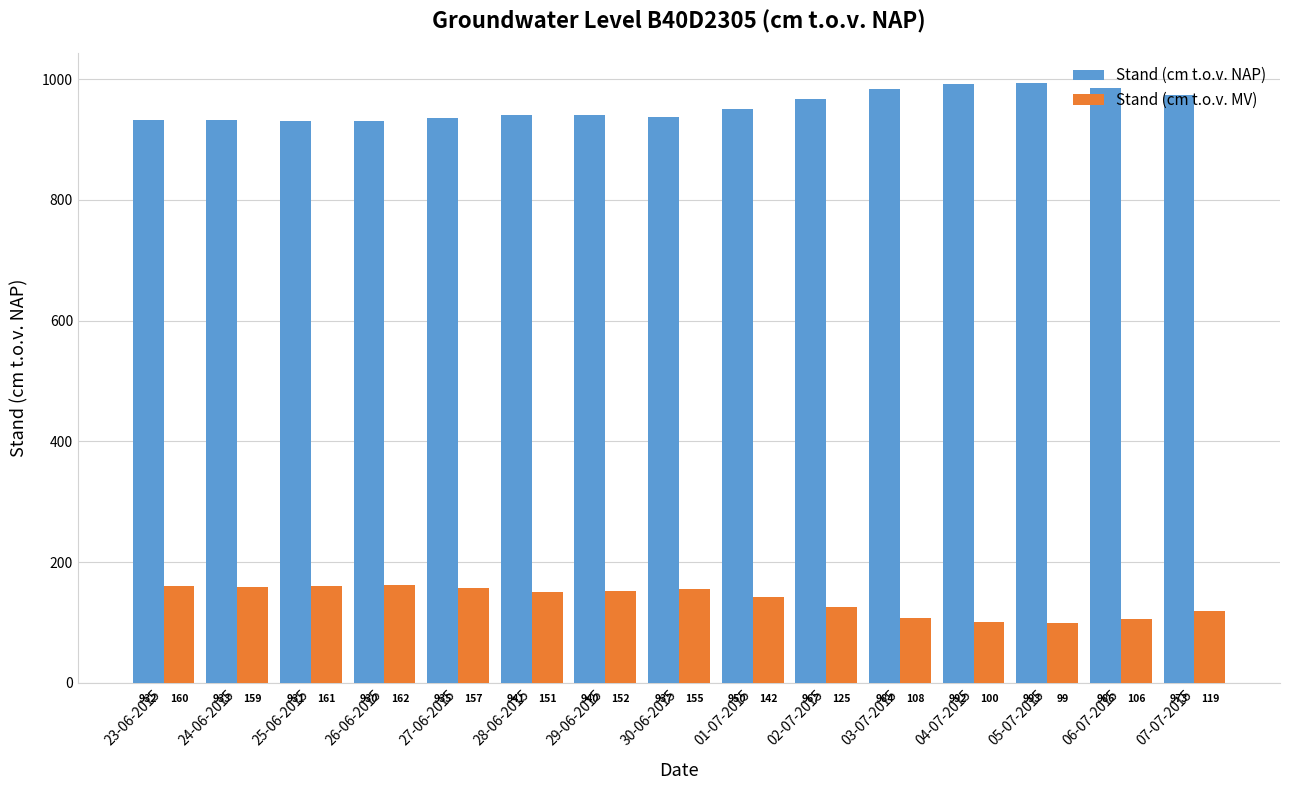

What is the label of the 2nd bar from the right?

06-07-2015